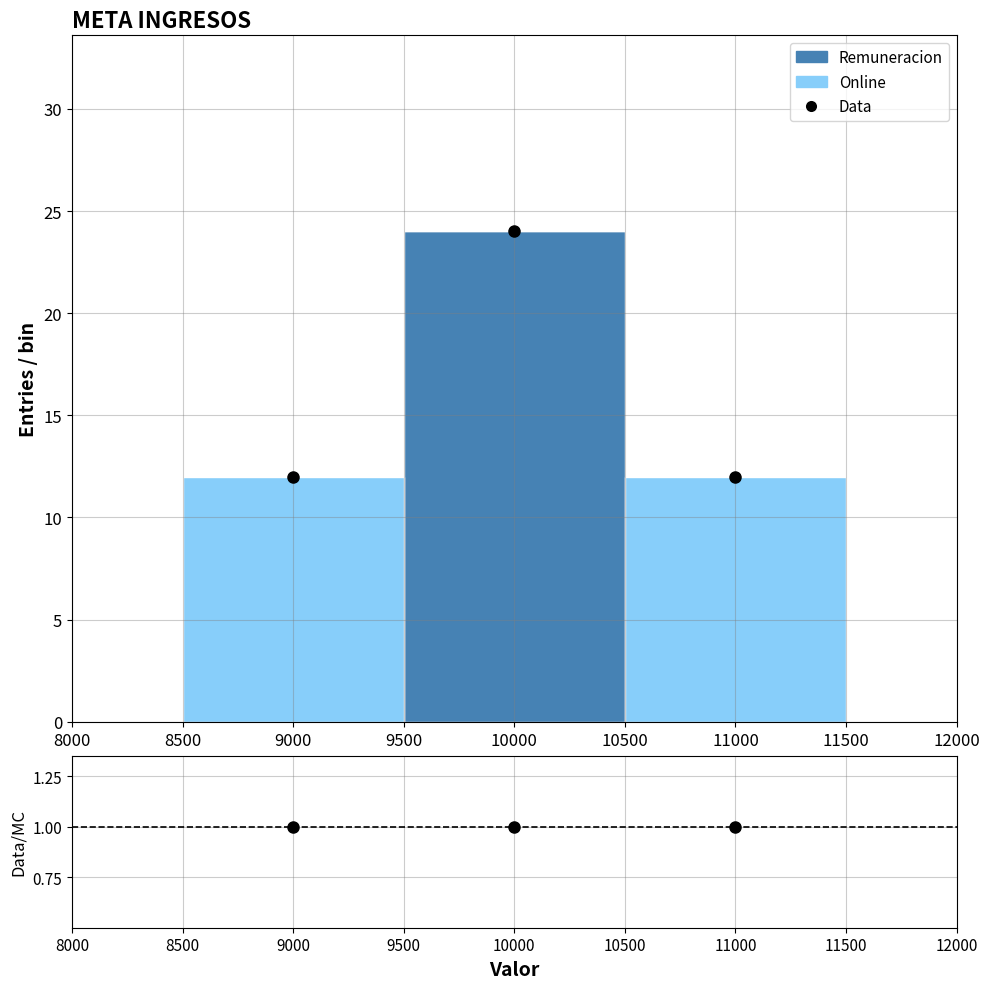

Reading left to right, transcribe this chart: for each stacked bar, give the range it covers on the x-axis and its total height. The values are not printed on the chart, so give them approximately, as read against the axis.

8500 to 9500: 12
9500 to 10500: 24
10500 to 11500: 12